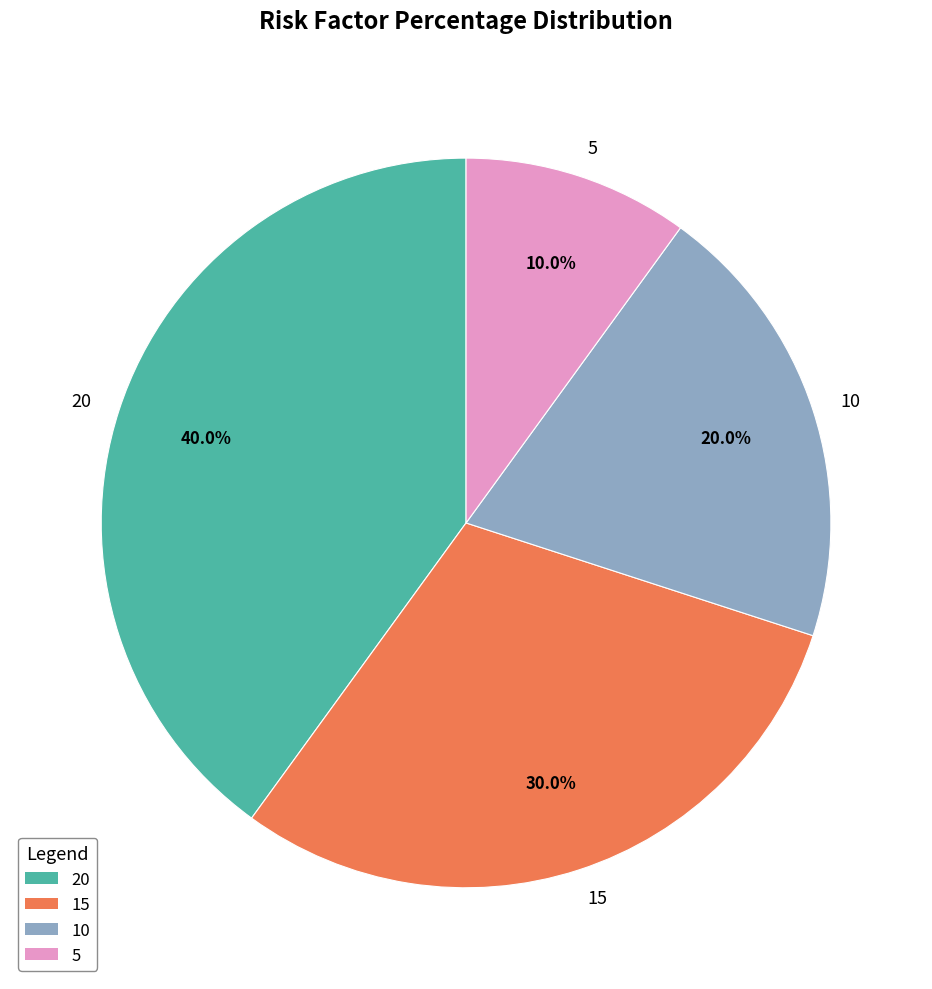

True or false: 20 accounts for 40% of the total.

True